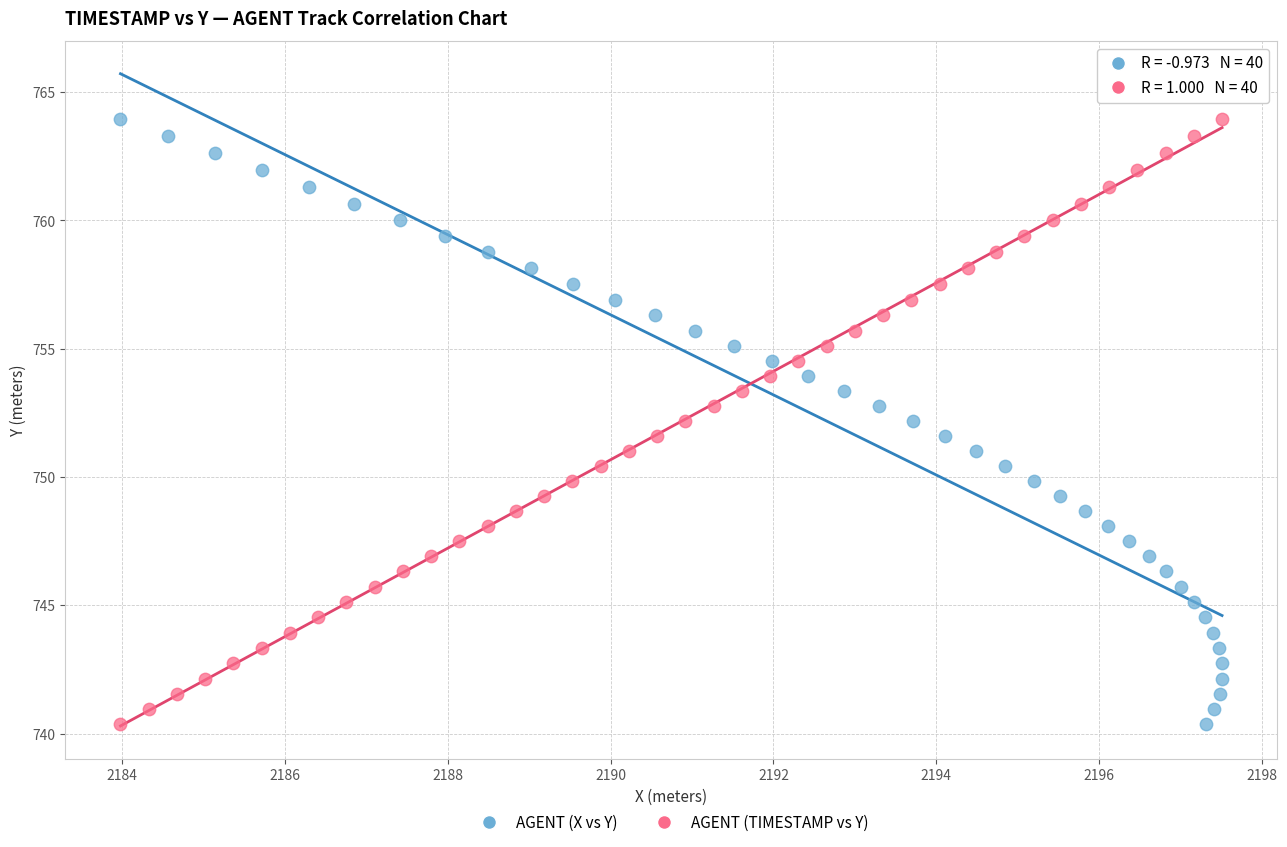

What are all the series names shown in the legend?

AGENT (X vs Y), AGENT (TIMESTAMP vs Y)